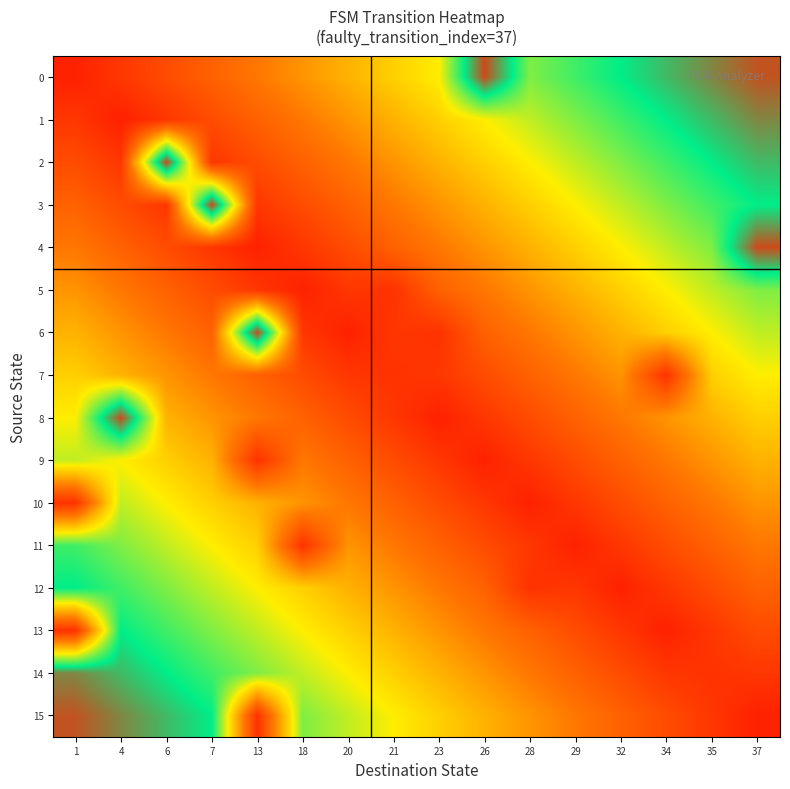

Reading right to left, transcribe all the data shown in this chart.

0: 37=0.9	35=0.9	34=0.8	32=0.8	29=0.7	28=0.6	26=1.0	23=0.5	21=0.4	20=0.4	18=0.3	13=0.2	7=0.2	6=0.1	4=0.1	1=0.0
1: 37=0.9	35=0.8	34=0.8	32=0.7	29=0.6	28=0.6	26=0.5	23=0.4	21=0.4	20=0.3	18=0.2	13=0.2	7=0.1	6=0.1	4=0.0	1=0.1
2: 37=0.8	35=0.8	34=0.7	32=0.6	29=0.6	28=0.5	26=0.4	23=0.4	21=0.3	20=0.2	18=0.2	13=0.1	7=0.1	6=1.0	4=0.1	1=0.1
3: 37=0.8	35=0.7	34=0.6	32=0.6	29=0.5	28=0.4	26=0.4	23=0.3	21=0.2	20=0.2	18=0.1	13=0.1	7=1.0	6=0.1	4=0.1	1=0.2
4: 37=1.0	35=0.6	34=0.6	32=0.5	29=0.4	28=0.4	26=0.3	23=0.2	21=0.2	20=0.1	18=0.1	13=0.0	7=0.1	6=0.1	4=0.2	1=0.2
5: 37=0.6	35=0.6	34=0.5	32=0.4	29=0.4	28=0.3	26=0.2	23=0.2	21=0.1	20=0.1	18=0.0	13=0.1	7=0.1	6=0.2	4=0.2	1=0.3
6: 37=0.6	35=0.5	34=0.4	32=0.4	29=0.3	28=0.2	26=0.2	23=0.1	21=0.1	20=0.0	18=0.1	13=1.0	7=0.2	6=0.2	4=0.3	1=0.4
7: 37=0.5	35=0.4	34=0.1	32=0.3	29=0.2	28=0.2	26=0.1	23=0.1	21=0.1	20=0.1	18=0.1	13=0.2	7=0.2	6=0.3	4=0.4	1=0.4
8: 37=0.4	35=0.4	34=0.3	32=0.2	29=0.2	28=0.1	26=0.1	23=0.0	21=0.1	20=0.1	18=0.2	13=0.2	7=0.3	6=0.4	4=1.0	1=0.5
9: 37=0.4	35=0.3	34=0.2	32=0.2	29=0.1	28=0.1	26=0.0	23=0.1	21=0.1	20=0.2	18=0.2	13=0.1	7=0.4	6=0.4	4=0.5	1=0.6
10: 37=0.3	35=0.2	34=0.2	32=0.1	29=0.1	28=0.0	26=0.1	23=0.1	21=0.2	20=0.2	18=0.3	13=0.4	7=0.4	6=0.5	4=0.6	1=0.1
11: 37=0.2	35=0.2	34=0.1	32=0.1	29=0.0	28=0.1	26=0.1	23=0.2	21=0.2	20=0.3	18=0.1	13=0.4	7=0.5	6=0.6	4=0.6	1=0.7
12: 37=0.2	35=0.1	34=0.1	32=0.0	29=0.1	28=0.1	26=0.2	23=0.2	21=0.3	20=0.4	18=0.4	13=0.5	7=0.6	6=0.6	4=0.7	1=0.8
13: 37=0.1	35=0.1	34=0.0	32=0.1	29=0.1	28=0.2	26=0.2	23=0.3	21=0.4	20=0.4	18=0.5	13=0.6	7=0.6	6=0.7	4=0.8	1=0.1
14: 37=0.1	35=0.1	34=0.1	32=0.1	29=0.2	28=0.2	26=0.3	23=0.4	21=0.4	20=0.5	18=0.6	13=0.6	7=0.7	6=0.8	4=0.8	1=0.9
15: 37=0.0	35=0.1	34=0.1	32=0.2	29=0.2	28=0.3	26=0.4	23=0.4	21=0.5	20=0.6	18=0.6	13=0.1	7=0.8	6=0.8	4=0.9	1=0.9